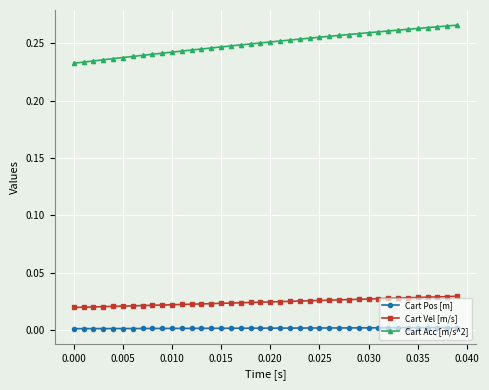

Does the chart display data point markers on the line(s)?

Yes